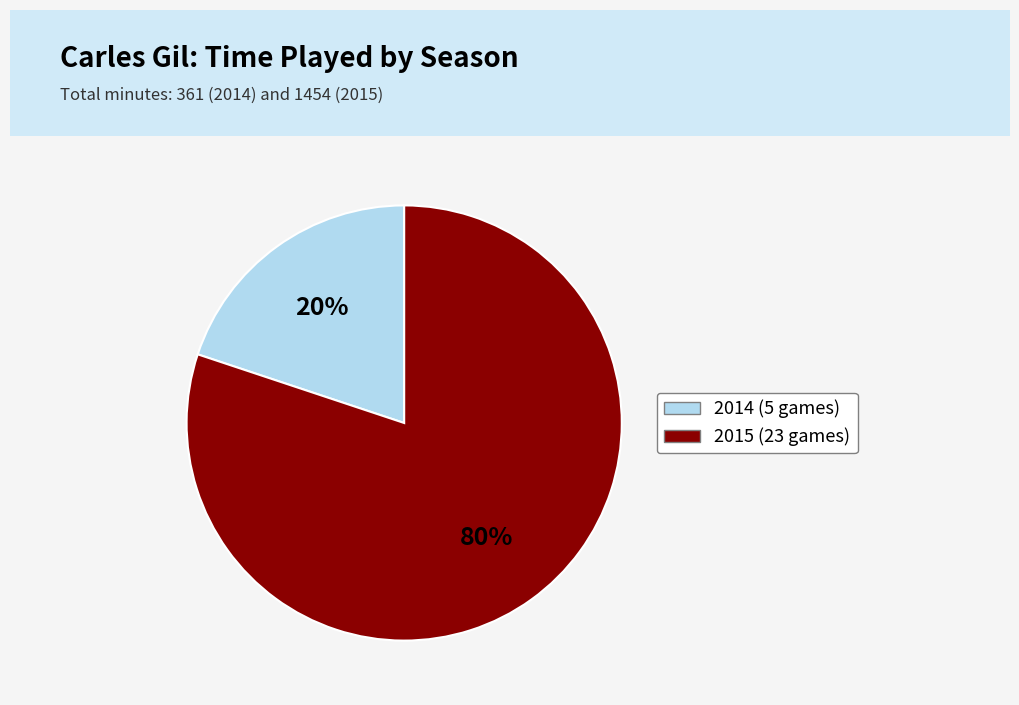

Rank the categories by value from highest to lowest.

2015 (23 games), 2014 (5 games)